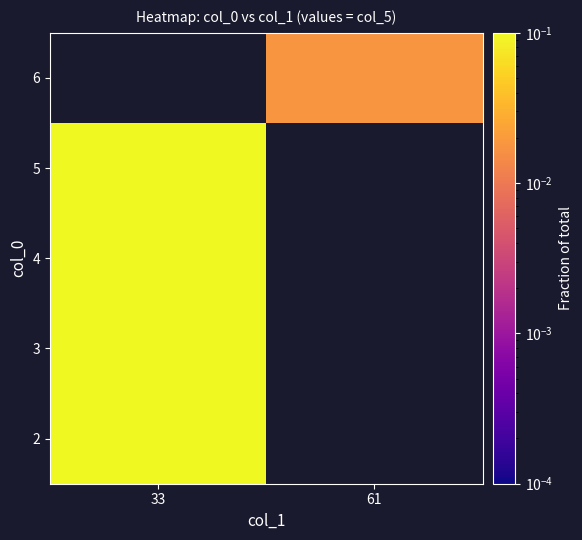

What is the lowest value of the 2 series?

0.2